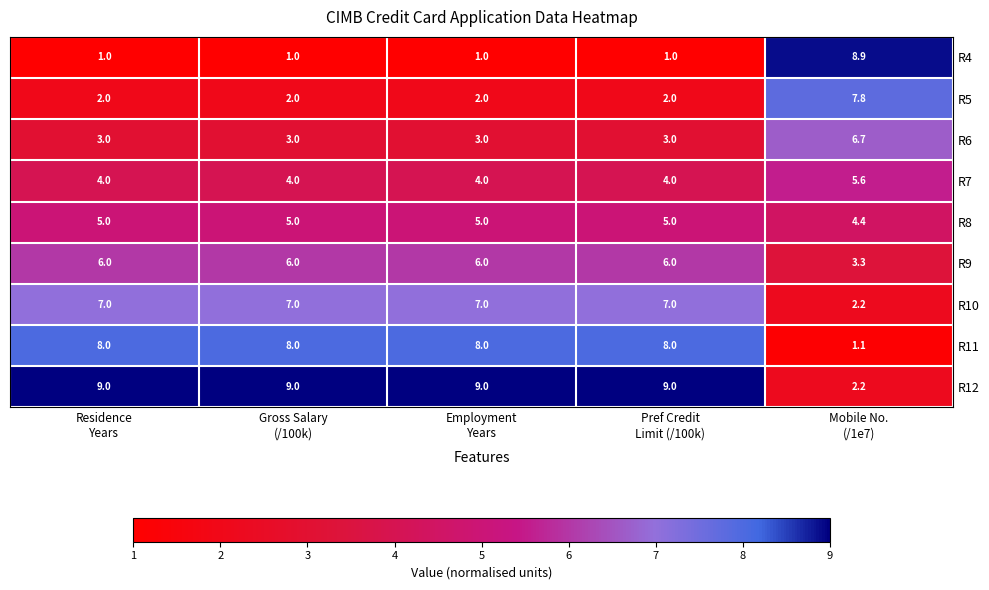

At how many categories does at least one series exceed 6?

5